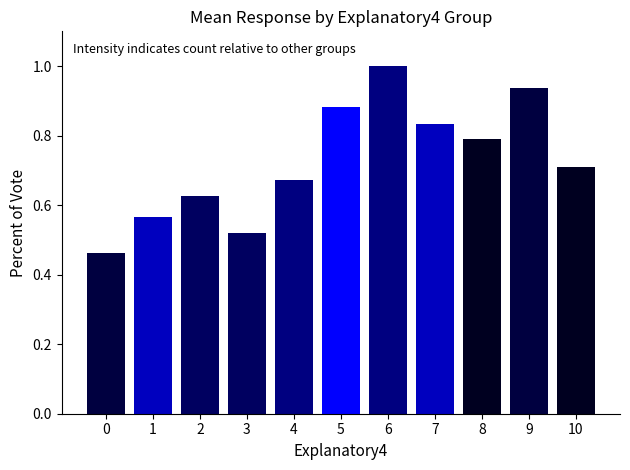

What is the greatest value displayed?

1.0